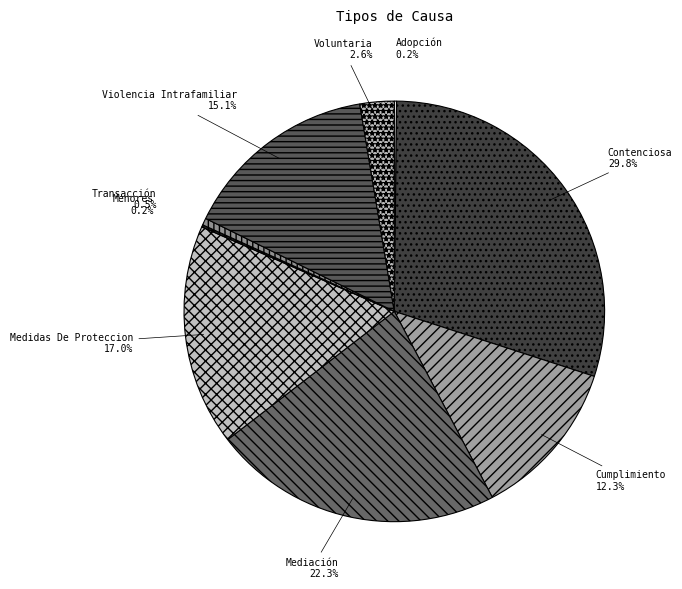

True or false: Voluntaria accounts for 3% of the total.

True